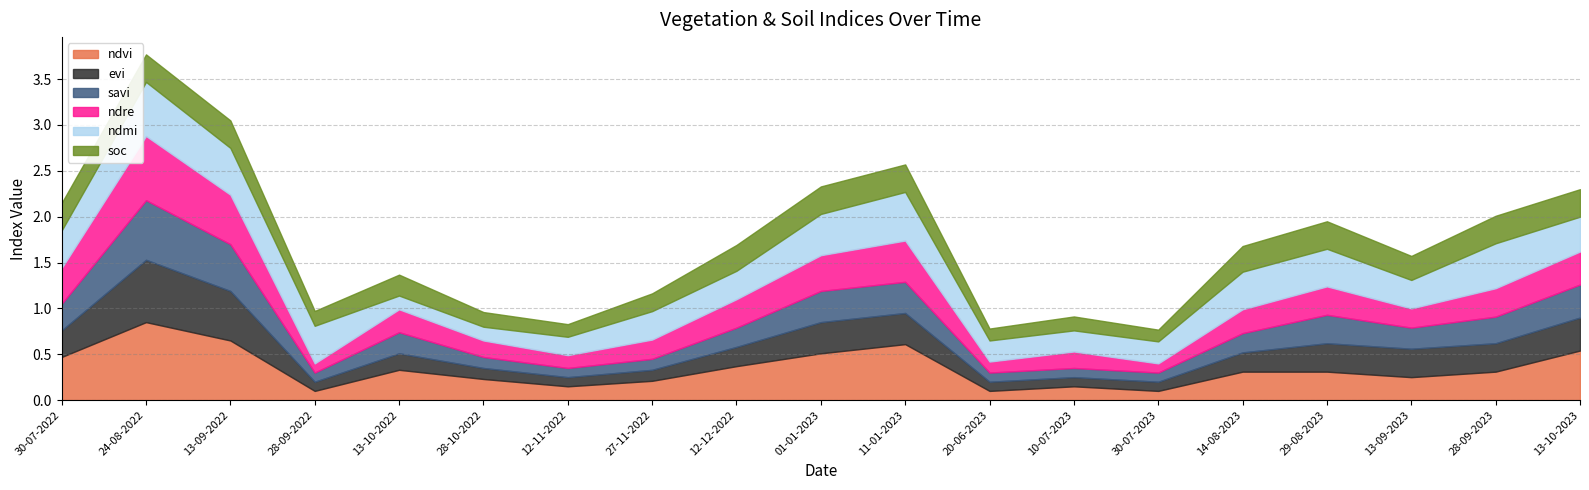

What is the average value of the evi series?

0.3